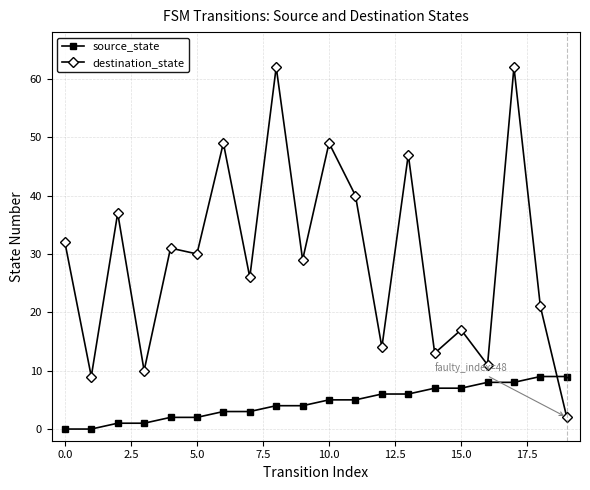

What is the highest value of the source_state series?

9